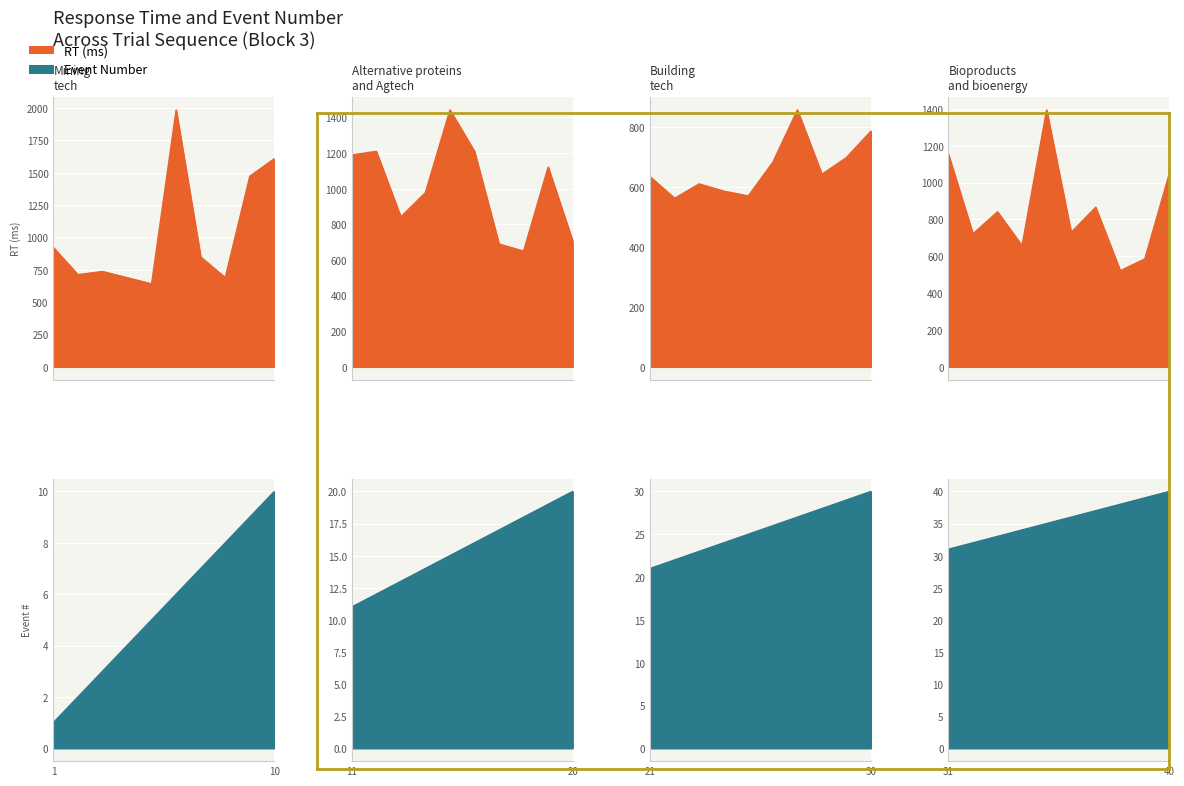

Is it true that RT equals 641.5 at 28?

True